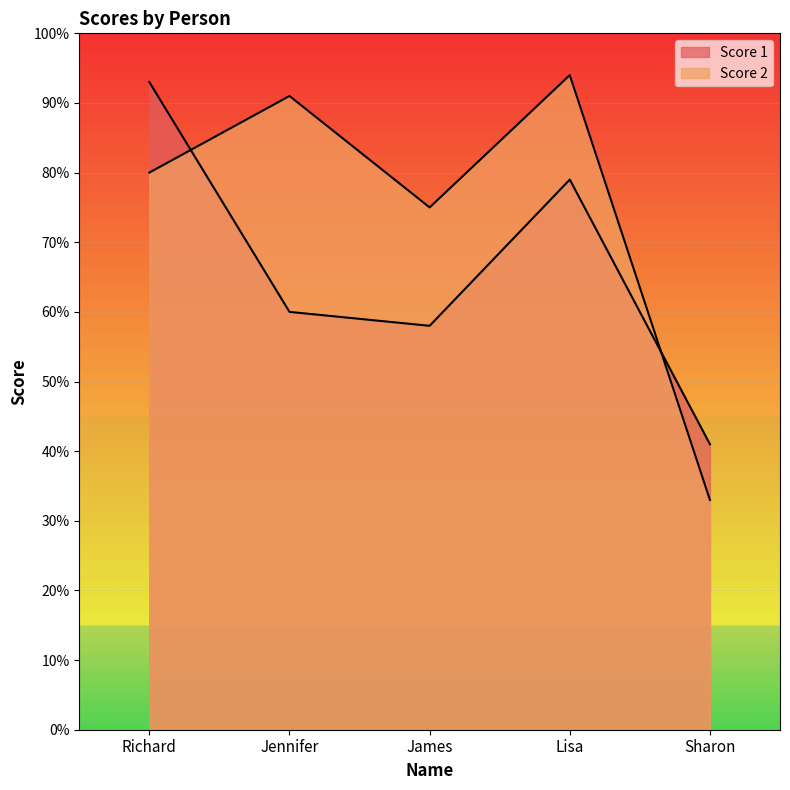

What is the value of the Score 1 point at the 5th from the left?

41